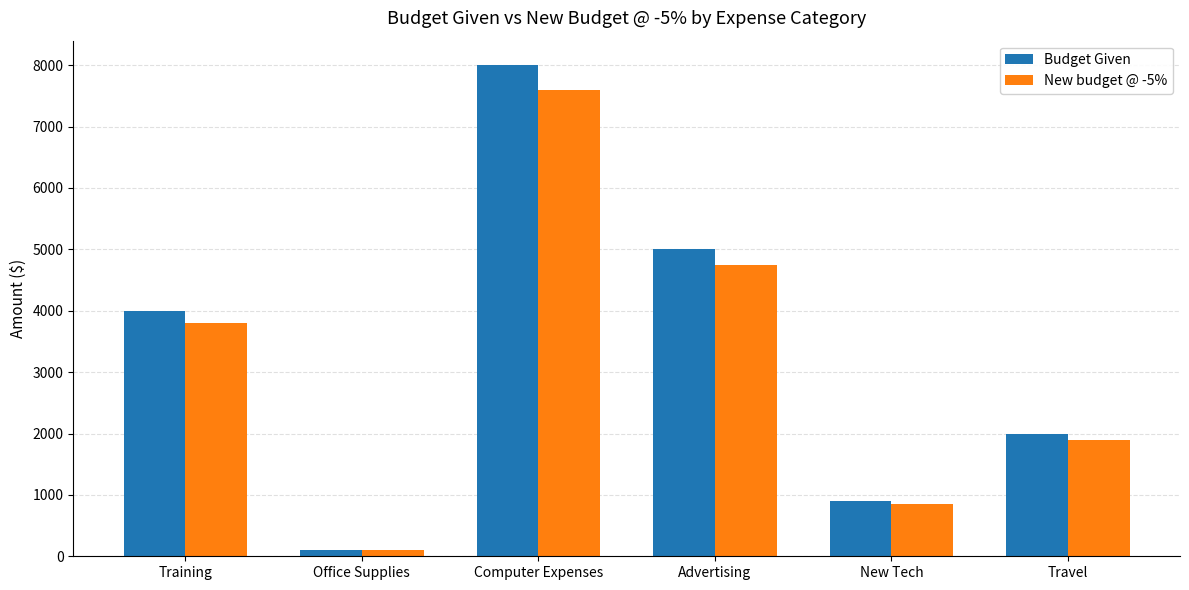

Count the New budget @ -5% values in the range 855 to 4750.

4